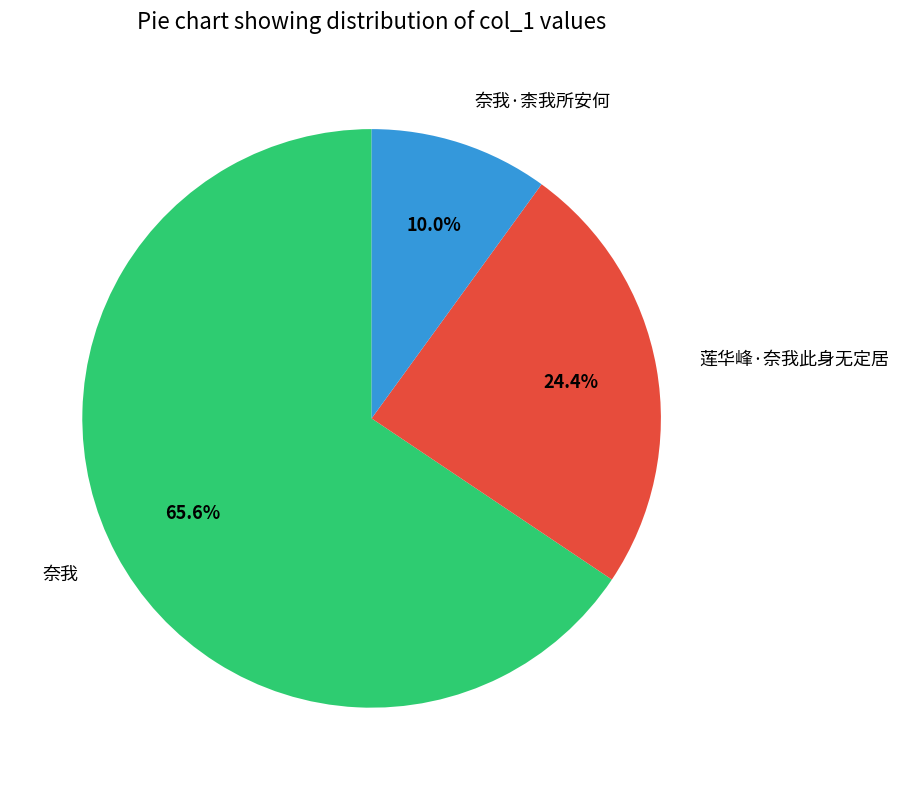

The 奈我 slice represents 59% of the pie. True or false?

False